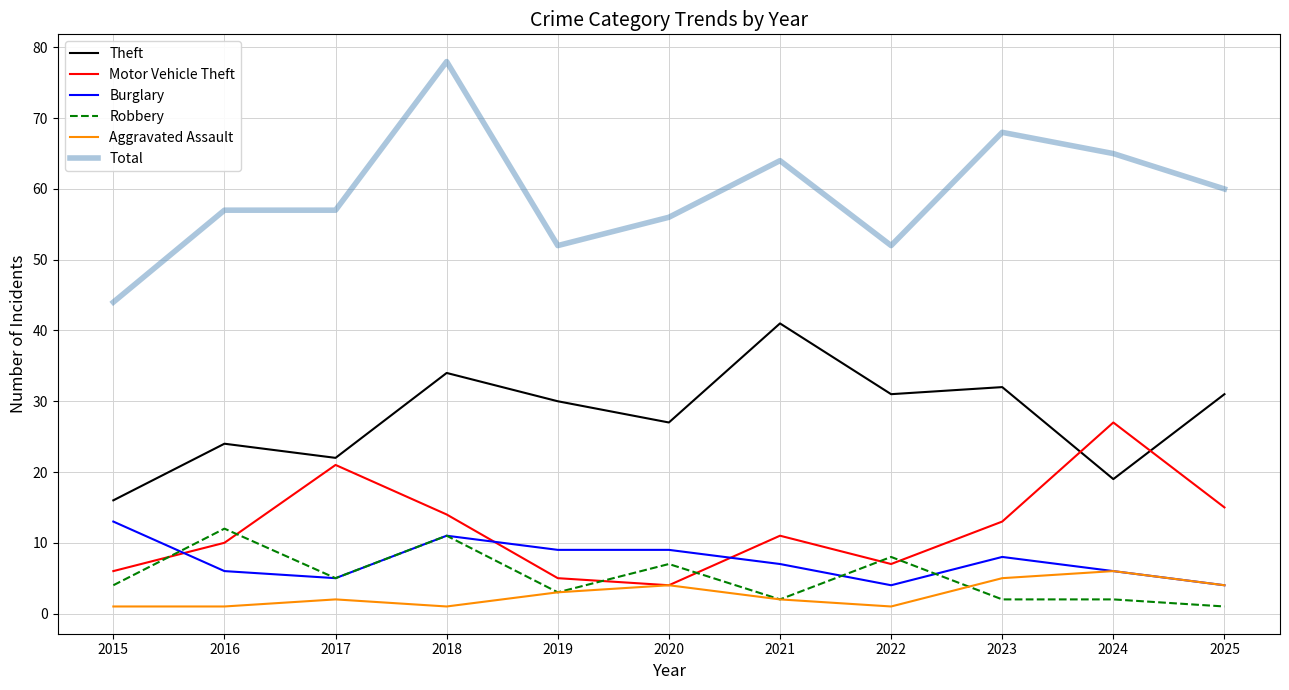

Is it true that Total equals 19 at 2022?

False